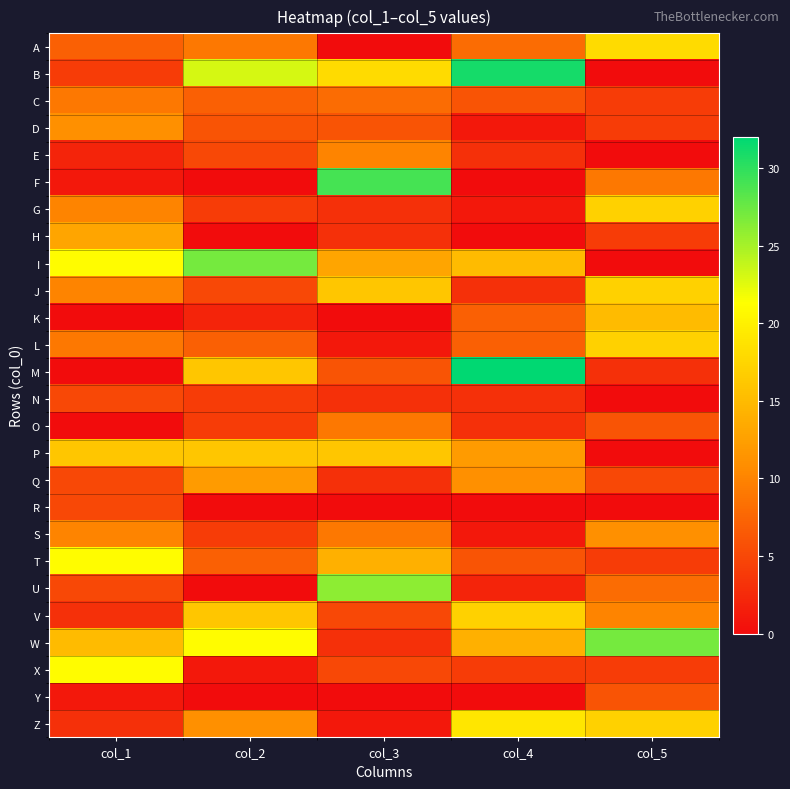

What is the spread (max minus min) of values at col_5?

27